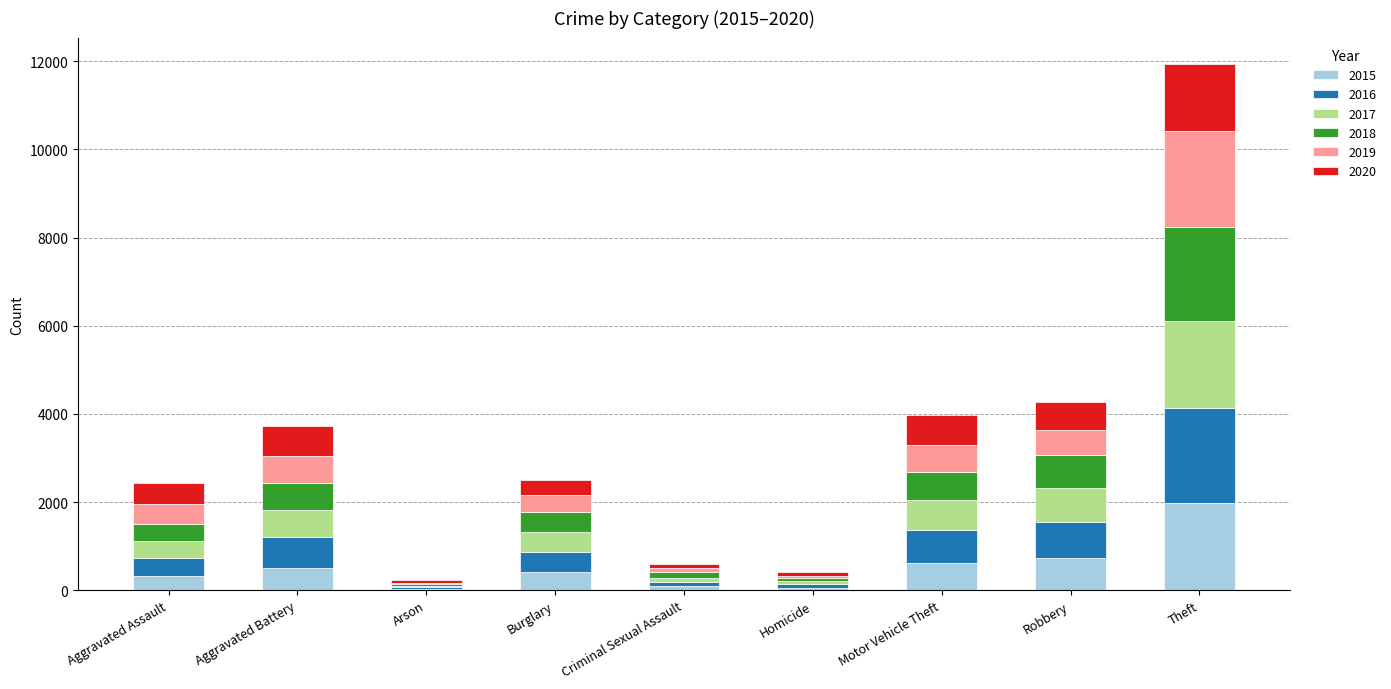

How many series are shown in this chart?

6